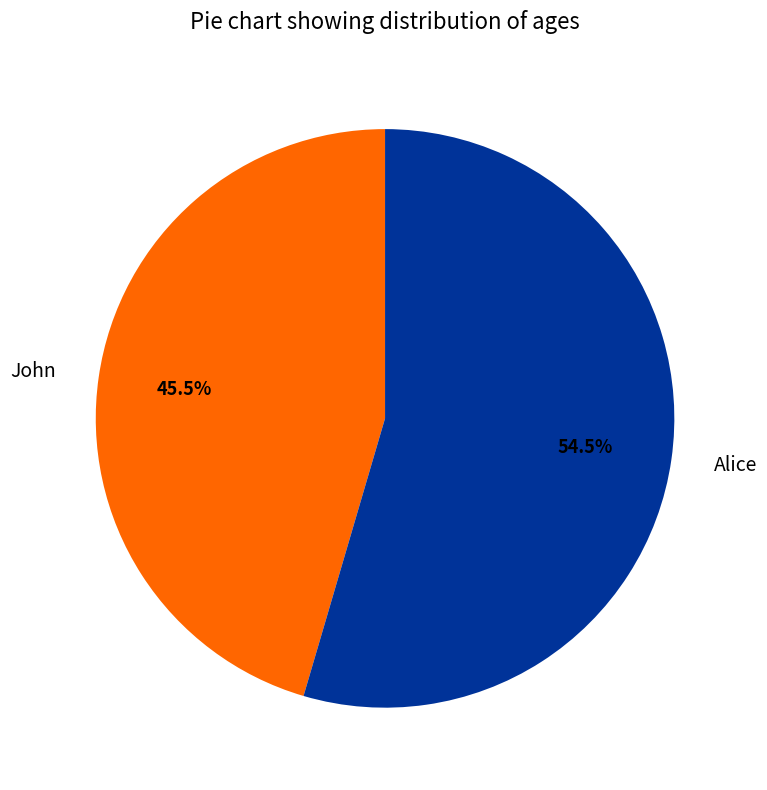

Count the number of slices in the pie.

2